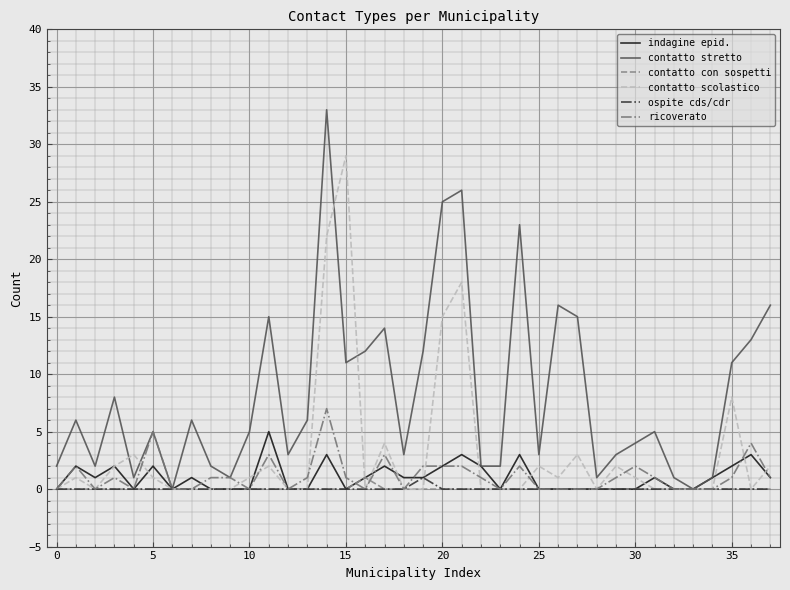

What is the highest value of the ospite cds/cdr series?

1